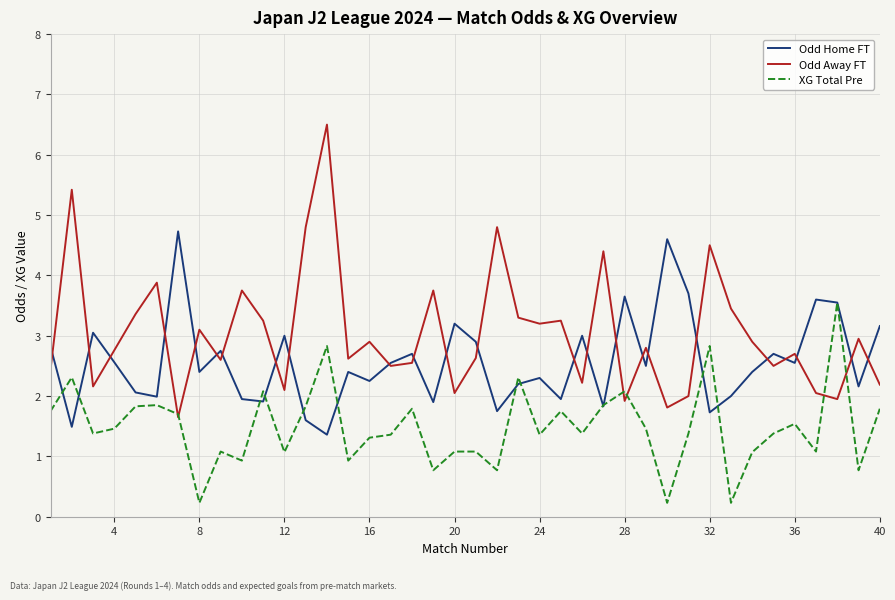

In Odd Home FT, how many points are higher than both neighbors (excluding endpoints)?

13